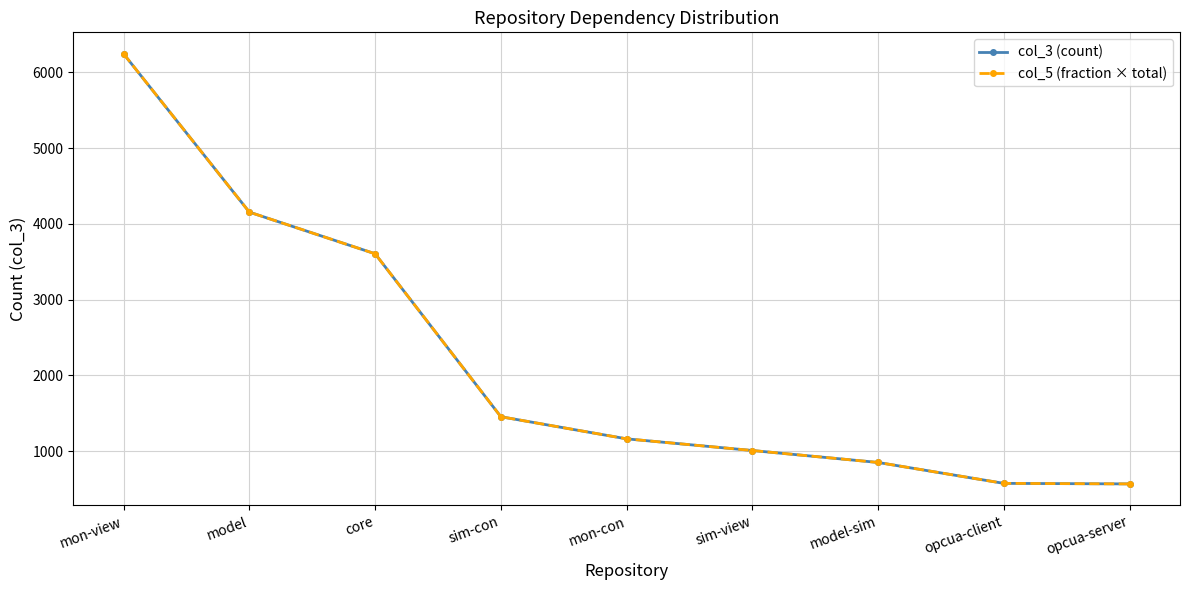

Reading left to right, extract all data points from this chart.

col_3 (count): 6245.0	4155.0	3605.0	1453.0	1161.0	1007.0	849.0	573.0	566.0
col_5 (fraction × total): 6245.0	4155.0	3605.0	1453.0	1161.0	1007.0	849.0	573.0	566.0